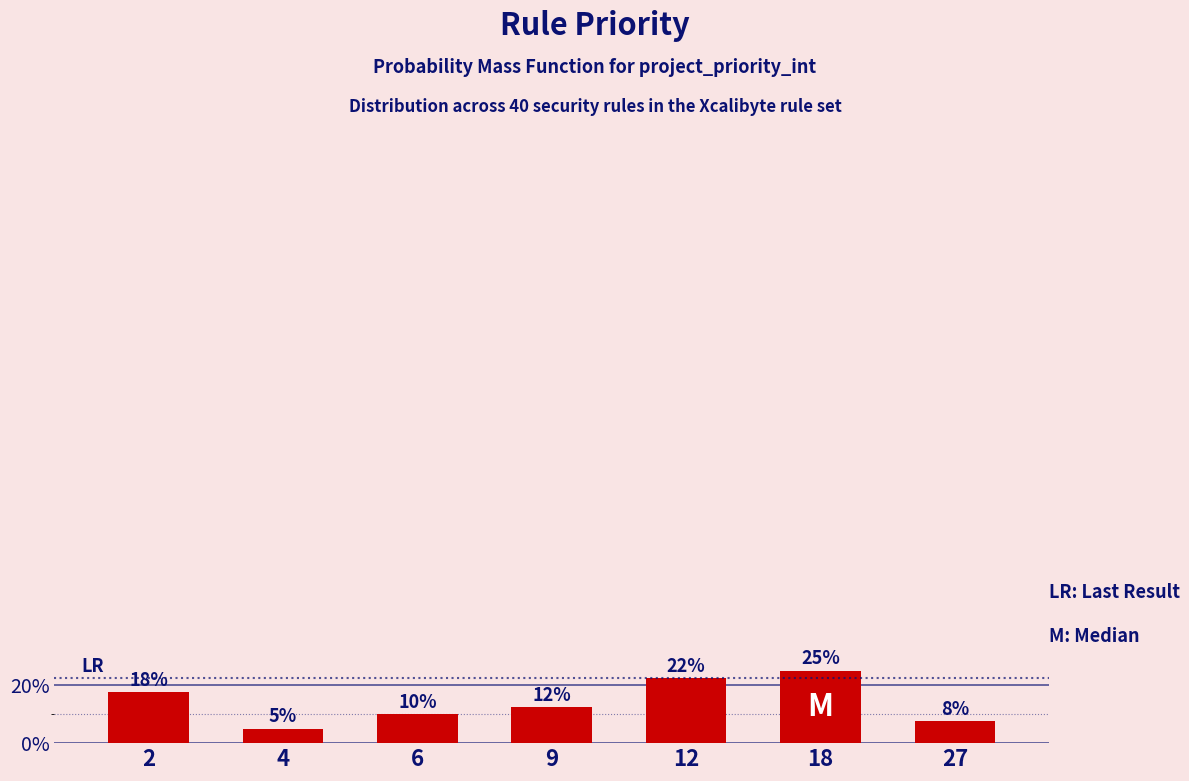

Does the chart contain any negative values?

No